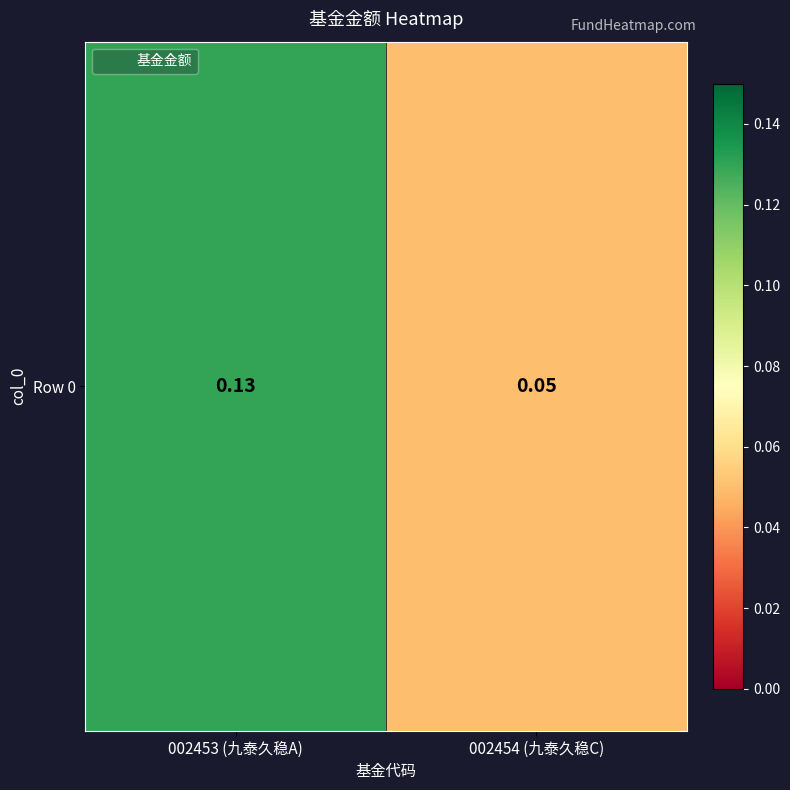

Read the value at 002453 (九泰久稳A).

0.1